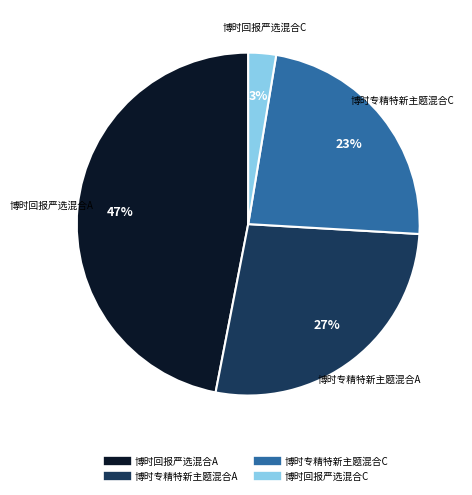

To the nearest percent, what is the difference between the largest and smallest slice percentages?

44%